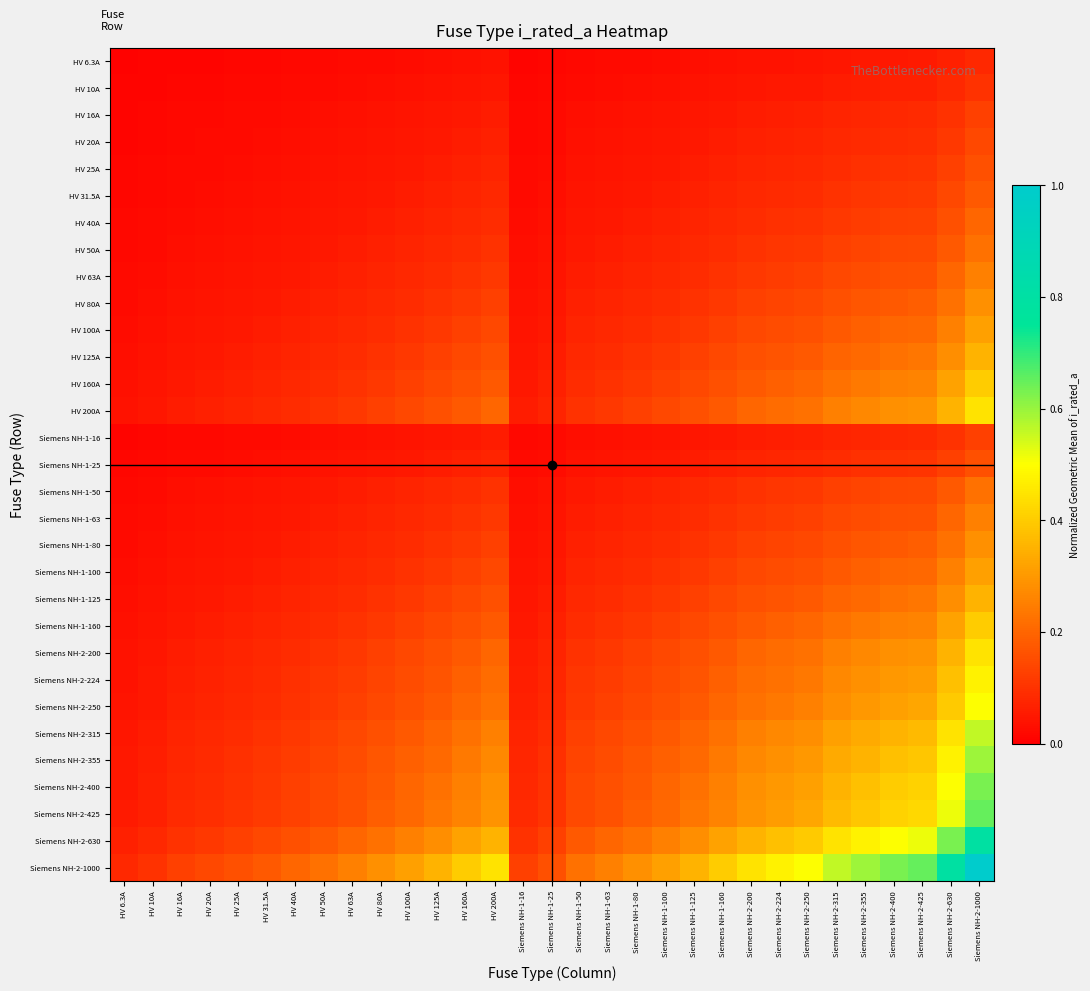

Reading left to right, transcribe all the data shown in this chart.

HV 6.3A: HV 6.3A=0.0	HV 10A=0.0	HV 16A=0.0	HV 20A=0.0	HV 25A=0.0	HV 31.5A=0.0	HV 40A=0.0	HV 50A=0.0	HV 63A=0.0	HV 80A=0.0	HV 100A=0.0	HV 125A=0.0	HV 160A=0.0	HV 200A=0.0	Siemens NH-1-16=0.0	Siemens NH-1-25=0.0	Siemens NH-1-50=0.0	Siemens NH-1-63=0.0	Siemens NH-1-80=0.0	Siemens NH-1-100=0.0	Siemens NH-1-125=0.0	Siemens NH-1-160=0.0	Siemens NH-2-200=0.0	Siemens NH-2-224=0.0	Siemens NH-2-250=0.0	Siemens NH-2-315=0.0	Siemens NH-2-355=0.0	Siemens NH-2-400=0.1	Siemens NH-2-425=0.1	Siemens NH-2-630=0.1	Siemens NH-2-1000=0.1
HV 10A: HV 6.3A=0.0	HV 10A=0.0	HV 16A=0.0	HV 20A=0.0	HV 25A=0.0	HV 31.5A=0.0	HV 40A=0.0	HV 50A=0.0	HV 63A=0.0	HV 80A=0.0	HV 100A=0.0	HV 125A=0.0	HV 160A=0.0	HV 200A=0.0	Siemens NH-1-16=0.0	Siemens NH-1-25=0.0	Siemens NH-1-50=0.0	Siemens NH-1-63=0.0	Siemens NH-1-80=0.0	Siemens NH-1-100=0.0	Siemens NH-1-125=0.0	Siemens NH-1-160=0.0	Siemens NH-2-200=0.0	Siemens NH-2-224=0.0	Siemens NH-2-250=0.1	Siemens NH-2-315=0.1	Siemens NH-2-355=0.1	Siemens NH-2-400=0.1	Siemens NH-2-425=0.1	Siemens NH-2-630=0.1	Siemens NH-2-1000=0.1
HV 16A: HV 6.3A=0.0	HV 10A=0.0	HV 16A=0.0	HV 20A=0.0	HV 25A=0.0	HV 31.5A=0.0	HV 40A=0.0	HV 50A=0.0	HV 63A=0.0	HV 80A=0.0	HV 100A=0.0	HV 125A=0.0	HV 160A=0.1	HV 200A=0.1	Siemens NH-1-16=0.0	Siemens NH-1-25=0.0	Siemens NH-1-50=0.0	Siemens NH-1-63=0.0	Siemens NH-1-80=0.0	Siemens NH-1-100=0.0	Siemens NH-1-125=0.0	Siemens NH-1-160=0.1	Siemens NH-2-200=0.1	Siemens NH-2-224=0.1	Siemens NH-2-250=0.1	Siemens NH-2-315=0.1	Siemens NH-2-355=0.1	Siemens NH-2-400=0.1	Siemens NH-2-425=0.1	Siemens NH-2-630=0.1	Siemens NH-2-1000=0.1
HV 20A: HV 6.3A=0.0	HV 10A=0.0	HV 16A=0.0	HV 20A=0.0	HV 25A=0.0	HV 31.5A=0.0	HV 40A=0.0	HV 50A=0.0	HV 63A=0.0	HV 80A=0.0	HV 100A=0.0	HV 125A=0.1	HV 160A=0.1	HV 200A=0.1	Siemens NH-1-16=0.0	Siemens NH-1-25=0.0	Siemens NH-1-50=0.0	Siemens NH-1-63=0.0	Siemens NH-1-80=0.0	Siemens NH-1-100=0.0	Siemens NH-1-125=0.1	Siemens NH-1-160=0.1	Siemens NH-2-200=0.1	Siemens NH-2-224=0.1	Siemens NH-2-250=0.1	Siemens NH-2-315=0.1	Siemens NH-2-355=0.1	Siemens NH-2-400=0.1	Siemens NH-2-425=0.1	Siemens NH-2-630=0.1	Siemens NH-2-1000=0.1
HV 25A: HV 6.3A=0.0	HV 10A=0.0	HV 16A=0.0	HV 20A=0.0	HV 25A=0.0	HV 31.5A=0.0	HV 40A=0.0	HV 50A=0.0	HV 63A=0.0	HV 80A=0.0	HV 100A=0.1	HV 125A=0.1	HV 160A=0.1	HV 200A=0.1	Siemens NH-1-16=0.0	Siemens NH-1-25=0.0	Siemens NH-1-50=0.0	Siemens NH-1-63=0.0	Siemens NH-1-80=0.0	Siemens NH-1-100=0.1	Siemens NH-1-125=0.1	Siemens NH-1-160=0.1	Siemens NH-2-200=0.1	Siemens NH-2-224=0.1	Siemens NH-2-250=0.1	Siemens NH-2-315=0.1	Siemens NH-2-355=0.1	Siemens NH-2-400=0.1	Siemens NH-2-425=0.1	Siemens NH-2-630=0.1	Siemens NH-2-1000=0.2
HV 31.5A: HV 6.3A=0.0	HV 10A=0.0	HV 16A=0.0	HV 20A=0.0	HV 25A=0.0	HV 31.5A=0.0	HV 40A=0.0	HV 50A=0.0	HV 63A=0.0	HV 80A=0.1	HV 100A=0.1	HV 125A=0.1	HV 160A=0.1	HV 200A=0.1	Siemens NH-1-16=0.0	Siemens NH-1-25=0.0	Siemens NH-1-50=0.0	Siemens NH-1-63=0.0	Siemens NH-1-80=0.1	Siemens NH-1-100=0.1	Siemens NH-1-125=0.1	Siemens NH-1-160=0.1	Siemens NH-2-200=0.1	Siemens NH-2-224=0.1	Siemens NH-2-250=0.1	Siemens NH-2-315=0.1	Siemens NH-2-355=0.1	Siemens NH-2-400=0.1	Siemens NH-2-425=0.1	Siemens NH-2-630=0.1	Siemens NH-2-1000=0.2
HV 40A: HV 6.3A=0.0	HV 10A=0.0	HV 16A=0.0	HV 20A=0.0	HV 25A=0.0	HV 31.5A=0.0	HV 40A=0.0	HV 50A=0.0	HV 63A=0.1	HV 80A=0.1	HV 100A=0.1	HV 125A=0.1	HV 160A=0.1	HV 200A=0.1	Siemens NH-1-16=0.0	Siemens NH-1-25=0.0	Siemens NH-1-50=0.0	Siemens NH-1-63=0.1	Siemens NH-1-80=0.1	Siemens NH-1-100=0.1	Siemens NH-1-125=0.1	Siemens NH-1-160=0.1	Siemens NH-2-200=0.1	Siemens NH-2-224=0.1	Siemens NH-2-250=0.1	Siemens NH-2-315=0.1	Siemens NH-2-355=0.1	Siemens NH-2-400=0.1	Siemens NH-2-425=0.1	Siemens NH-2-630=0.2	Siemens NH-2-1000=0.2
HV 50A: HV 6.3A=0.0	HV 10A=0.0	HV 16A=0.0	HV 20A=0.0	HV 25A=0.0	HV 31.5A=0.0	HV 40A=0.0	HV 50A=0.1	HV 63A=0.1	HV 80A=0.1	HV 100A=0.1	HV 125A=0.1	HV 160A=0.1	HV 200A=0.1	Siemens NH-1-16=0.0	Siemens NH-1-25=0.0	Siemens NH-1-50=0.1	Siemens NH-1-63=0.1	Siemens NH-1-80=0.1	Siemens NH-1-100=0.1	Siemens NH-1-125=0.1	Siemens NH-1-160=0.1	Siemens NH-2-200=0.1	Siemens NH-2-224=0.1	Siemens NH-2-250=0.1	Siemens NH-2-315=0.1	Siemens NH-2-355=0.1	Siemens NH-2-400=0.1	Siemens NH-2-425=0.1	Siemens NH-2-630=0.2	Siemens NH-2-1000=0.2
HV 63A: HV 6.3A=0.0	HV 10A=0.0	HV 16A=0.0	HV 20A=0.0	HV 25A=0.0	HV 31.5A=0.0	HV 40A=0.1	HV 50A=0.1	HV 63A=0.1	HV 80A=0.1	HV 100A=0.1	HV 125A=0.1	HV 160A=0.1	HV 200A=0.1	Siemens NH-1-16=0.0	Siemens NH-1-25=0.0	Siemens NH-1-50=0.1	Siemens NH-1-63=0.1	Siemens NH-1-80=0.1	Siemens NH-1-100=0.1	Siemens NH-1-125=0.1	Siemens NH-1-160=0.1	Siemens NH-2-200=0.1	Siemens NH-2-224=0.1	Siemens NH-2-250=0.1	Siemens NH-2-315=0.1	Siemens NH-2-355=0.1	Siemens NH-2-400=0.2	Siemens NH-2-425=0.2	Siemens NH-2-630=0.2	Siemens NH-2-1000=0.3
HV 80A: HV 6.3A=0.0	HV 10A=0.0	HV 16A=0.0	HV 20A=0.0	HV 25A=0.0	HV 31.5A=0.1	HV 40A=0.1	HV 50A=0.1	HV 63A=0.1	HV 80A=0.1	HV 100A=0.1	HV 125A=0.1	HV 160A=0.1	HV 200A=0.1	Siemens NH-1-16=0.0	Siemens NH-1-25=0.0	Siemens NH-1-50=0.1	Siemens NH-1-63=0.1	Siemens NH-1-80=0.1	Siemens NH-1-100=0.1	Siemens NH-1-125=0.1	Siemens NH-1-160=0.1	Siemens NH-2-200=0.1	Siemens NH-2-224=0.1	Siemens NH-2-250=0.1	Siemens NH-2-315=0.2	Siemens NH-2-355=0.2	Siemens NH-2-400=0.2	Siemens NH-2-425=0.2	Siemens NH-2-630=0.2	Siemens NH-2-1000=0.3
HV 100A: HV 6.3A=0.0	HV 10A=0.0	HV 16A=0.0	HV 20A=0.0	HV 25A=0.1	HV 31.5A=0.1	HV 40A=0.1	HV 50A=0.1	HV 63A=0.1	HV 80A=0.1	HV 100A=0.1	HV 125A=0.1	HV 160A=0.1	HV 200A=0.1	Siemens NH-1-16=0.0	Siemens NH-1-25=0.1	Siemens NH-1-50=0.1	Siemens NH-1-63=0.1	Siemens NH-1-80=0.1	Siemens NH-1-100=0.1	Siemens NH-1-125=0.1	Siemens NH-1-160=0.1	Siemens NH-2-200=0.1	Siemens NH-2-224=0.1	Siemens NH-2-250=0.2	Siemens NH-2-315=0.2	Siemens NH-2-355=0.2	Siemens NH-2-400=0.2	Siemens NH-2-425=0.2	Siemens NH-2-630=0.3	Siemens NH-2-1000=0.3
HV 125A: HV 6.3A=0.0	HV 10A=0.0	HV 16A=0.0	HV 20A=0.1	HV 25A=0.1	HV 31.5A=0.1	HV 40A=0.1	HV 50A=0.1	HV 63A=0.1	HV 80A=0.1	HV 100A=0.1	HV 125A=0.1	HV 160A=0.1	HV 200A=0.2	Siemens NH-1-16=0.0	Siemens NH-1-25=0.1	Siemens NH-1-50=0.1	Siemens NH-1-63=0.1	Siemens NH-1-80=0.1	Siemens NH-1-100=0.1	Siemens NH-1-125=0.1	Siemens NH-1-160=0.1	Siemens NH-2-200=0.2	Siemens NH-2-224=0.2	Siemens NH-2-250=0.2	Siemens NH-2-315=0.2	Siemens NH-2-355=0.2	Siemens NH-2-400=0.2	Siemens NH-2-425=0.2	Siemens NH-2-630=0.3	Siemens NH-2-1000=0.4
HV 160A: HV 6.3A=0.0	HV 10A=0.0	HV 16A=0.1	HV 20A=0.1	HV 25A=0.1	HV 31.5A=0.1	HV 40A=0.1	HV 50A=0.1	HV 63A=0.1	HV 80A=0.1	HV 100A=0.1	HV 125A=0.1	HV 160A=0.2	HV 200A=0.2	Siemens NH-1-16=0.1	Siemens NH-1-25=0.1	Siemens NH-1-50=0.1	Siemens NH-1-63=0.1	Siemens NH-1-80=0.1	Siemens NH-1-100=0.1	Siemens NH-1-125=0.1	Siemens NH-1-160=0.2	Siemens NH-2-200=0.2	Siemens NH-2-224=0.2	Siemens NH-2-250=0.2	Siemens NH-2-315=0.2	Siemens NH-2-355=0.2	Siemens NH-2-400=0.3	Siemens NH-2-425=0.3	Siemens NH-2-630=0.3	Siemens NH-2-1000=0.4
HV 200A: HV 6.3A=0.0	HV 10A=0.0	HV 16A=0.1	HV 20A=0.1	HV 25A=0.1	HV 31.5A=0.1	HV 40A=0.1	HV 50A=0.1	HV 63A=0.1	HV 80A=0.1	HV 100A=0.1	HV 125A=0.2	HV 160A=0.2	HV 200A=0.2	Siemens NH-1-16=0.1	Siemens NH-1-25=0.1	Siemens NH-1-50=0.1	Siemens NH-1-63=0.1	Siemens NH-1-80=0.1	Siemens NH-1-100=0.1	Siemens NH-1-125=0.2	Siemens NH-1-160=0.2	Siemens NH-2-200=0.2	Siemens NH-2-224=0.2	Siemens NH-2-250=0.2	Siemens NH-2-315=0.3	Siemens NH-2-355=0.3	Siemens NH-2-400=0.3	Siemens NH-2-425=0.3	Siemens NH-2-630=0.4	Siemens NH-2-1000=0.4
Siemens NH-1-16: HV 6.3A=0.0	HV 10A=0.0	HV 16A=0.0	HV 20A=0.0	HV 25A=0.0	HV 31.5A=0.0	HV 40A=0.0	HV 50A=0.0	HV 63A=0.0	HV 80A=0.0	HV 100A=0.0	HV 125A=0.0	HV 160A=0.1	HV 200A=0.1	Siemens NH-1-16=0.0	Siemens NH-1-25=0.0	Siemens NH-1-50=0.0	Siemens NH-1-63=0.0	Siemens NH-1-80=0.0	Siemens NH-1-100=0.0	Siemens NH-1-125=0.0	Siemens NH-1-160=0.1	Siemens NH-2-200=0.1	Siemens NH-2-224=0.1	Siemens NH-2-250=0.1	Siemens NH-2-315=0.1	Siemens NH-2-355=0.1	Siemens NH-2-400=0.1	Siemens NH-2-425=0.1	Siemens NH-2-630=0.1	Siemens NH-2-1000=0.1
Siemens NH-1-25: HV 6.3A=0.0	HV 10A=0.0	HV 16A=0.0	HV 20A=0.0	HV 25A=0.0	HV 31.5A=0.0	HV 40A=0.0	HV 50A=0.0	HV 63A=0.0	HV 80A=0.0	HV 100A=0.1	HV 125A=0.1	HV 160A=0.1	HV 200A=0.1	Siemens NH-1-16=0.0	Siemens NH-1-25=0.0	Siemens NH-1-50=0.0	Siemens NH-1-63=0.0	Siemens NH-1-80=0.0	Siemens NH-1-100=0.1	Siemens NH-1-125=0.1	Siemens NH-1-160=0.1	Siemens NH-2-200=0.1	Siemens NH-2-224=0.1	Siemens NH-2-250=0.1	Siemens NH-2-315=0.1	Siemens NH-2-355=0.1	Siemens NH-2-400=0.1	Siemens NH-2-425=0.1	Siemens NH-2-630=0.1	Siemens NH-2-1000=0.2
Siemens NH-1-50: HV 6.3A=0.0	HV 10A=0.0	HV 16A=0.0	HV 20A=0.0	HV 25A=0.0	HV 31.5A=0.0	HV 40A=0.0	HV 50A=0.1	HV 63A=0.1	HV 80A=0.1	HV 100A=0.1	HV 125A=0.1	HV 160A=0.1	HV 200A=0.1	Siemens NH-1-16=0.0	Siemens NH-1-25=0.0	Siemens NH-1-50=0.1	Siemens NH-1-63=0.1	Siemens NH-1-80=0.1	Siemens NH-1-100=0.1	Siemens NH-1-125=0.1	Siemens NH-1-160=0.1	Siemens NH-2-200=0.1	Siemens NH-2-224=0.1	Siemens NH-2-250=0.1	Siemens NH-2-315=0.1	Siemens NH-2-355=0.1	Siemens NH-2-400=0.1	Siemens NH-2-425=0.1	Siemens NH-2-630=0.2	Siemens NH-2-1000=0.2
Siemens NH-1-63: HV 6.3A=0.0	HV 10A=0.0	HV 16A=0.0	HV 20A=0.0	HV 25A=0.0	HV 31.5A=0.0	HV 40A=0.1	HV 50A=0.1	HV 63A=0.1	HV 80A=0.1	HV 100A=0.1	HV 125A=0.1	HV 160A=0.1	HV 200A=0.1	Siemens NH-1-16=0.0	Siemens NH-1-25=0.0	Siemens NH-1-50=0.1	Siemens NH-1-63=0.1	Siemens NH-1-80=0.1	Siemens NH-1-100=0.1	Siemens NH-1-125=0.1	Siemens NH-1-160=0.1	Siemens NH-2-200=0.1	Siemens NH-2-224=0.1	Siemens NH-2-250=0.1	Siemens NH-2-315=0.1	Siemens NH-2-355=0.1	Siemens NH-2-400=0.2	Siemens NH-2-425=0.2	Siemens NH-2-630=0.2	Siemens NH-2-1000=0.3
Siemens NH-1-80: HV 6.3A=0.0	HV 10A=0.0	HV 16A=0.0	HV 20A=0.0	HV 25A=0.0	HV 31.5A=0.1	HV 40A=0.1	HV 50A=0.1	HV 63A=0.1	HV 80A=0.1	HV 100A=0.1	HV 125A=0.1	HV 160A=0.1	HV 200A=0.1	Siemens NH-1-16=0.0	Siemens NH-1-25=0.0	Siemens NH-1-50=0.1	Siemens NH-1-63=0.1	Siemens NH-1-80=0.1	Siemens NH-1-100=0.1	Siemens NH-1-125=0.1	Siemens NH-1-160=0.1	Siemens NH-2-200=0.1	Siemens NH-2-224=0.1	Siemens NH-2-250=0.1	Siemens NH-2-315=0.2	Siemens NH-2-355=0.2	Siemens NH-2-400=0.2	Siemens NH-2-425=0.2	Siemens NH-2-630=0.2	Siemens NH-2-1000=0.3
Siemens NH-1-100: HV 6.3A=0.0	HV 10A=0.0	HV 16A=0.0	HV 20A=0.0	HV 25A=0.1	HV 31.5A=0.1	HV 40A=0.1	HV 50A=0.1	HV 63A=0.1	HV 80A=0.1	HV 100A=0.1	HV 125A=0.1	HV 160A=0.1	HV 200A=0.1	Siemens NH-1-16=0.0	Siemens NH-1-25=0.1	Siemens NH-1-50=0.1	Siemens NH-1-63=0.1	Siemens NH-1-80=0.1	Siemens NH-1-100=0.1	Siemens NH-1-125=0.1	Siemens NH-1-160=0.1	Siemens NH-2-200=0.1	Siemens NH-2-224=0.1	Siemens NH-2-250=0.2	Siemens NH-2-315=0.2	Siemens NH-2-355=0.2	Siemens NH-2-400=0.2	Siemens NH-2-425=0.2	Siemens NH-2-630=0.3	Siemens NH-2-1000=0.3
Siemens NH-1-125: HV 6.3A=0.0	HV 10A=0.0	HV 16A=0.0	HV 20A=0.1	HV 25A=0.1	HV 31.5A=0.1	HV 40A=0.1	HV 50A=0.1	HV 63A=0.1	HV 80A=0.1	HV 100A=0.1	HV 125A=0.1	HV 160A=0.1	HV 200A=0.2	Siemens NH-1-16=0.0	Siemens NH-1-25=0.1	Siemens NH-1-50=0.1	Siemens NH-1-63=0.1	Siemens NH-1-80=0.1	Siemens NH-1-100=0.1	Siemens NH-1-125=0.1	Siemens NH-1-160=0.1	Siemens NH-2-200=0.2	Siemens NH-2-224=0.2	Siemens NH-2-250=0.2	Siemens NH-2-315=0.2	Siemens NH-2-355=0.2	Siemens NH-2-400=0.2	Siemens NH-2-425=0.2	Siemens NH-2-630=0.3	Siemens NH-2-1000=0.4
Siemens NH-1-160: HV 6.3A=0.0	HV 10A=0.0	HV 16A=0.1	HV 20A=0.1	HV 25A=0.1	HV 31.5A=0.1	HV 40A=0.1	HV 50A=0.1	HV 63A=0.1	HV 80A=0.1	HV 100A=0.1	HV 125A=0.1	HV 160A=0.2	HV 200A=0.2	Siemens NH-1-16=0.1	Siemens NH-1-25=0.1	Siemens NH-1-50=0.1	Siemens NH-1-63=0.1	Siemens NH-1-80=0.1	Siemens NH-1-100=0.1	Siemens NH-1-125=0.1	Siemens NH-1-160=0.2	Siemens NH-2-200=0.2	Siemens NH-2-224=0.2	Siemens NH-2-250=0.2	Siemens NH-2-315=0.2	Siemens NH-2-355=0.2	Siemens NH-2-400=0.3	Siemens NH-2-425=0.3	Siemens NH-2-630=0.3	Siemens NH-2-1000=0.4
Siemens NH-2-200: HV 6.3A=0.0	HV 10A=0.0	HV 16A=0.1	HV 20A=0.1	HV 25A=0.1	HV 31.5A=0.1	HV 40A=0.1	HV 50A=0.1	HV 63A=0.1	HV 80A=0.1	HV 100A=0.1	HV 125A=0.2	HV 160A=0.2	HV 200A=0.2	Siemens NH-1-16=0.1	Siemens NH-1-25=0.1	Siemens NH-1-50=0.1	Siemens NH-1-63=0.1	Siemens NH-1-80=0.1	Siemens NH-1-100=0.1	Siemens NH-1-125=0.2	Siemens NH-1-160=0.2	Siemens NH-2-200=0.2	Siemens NH-2-224=0.2	Siemens NH-2-250=0.2	Siemens NH-2-315=0.3	Siemens NH-2-355=0.3	Siemens NH-2-400=0.3	Siemens NH-2-425=0.3	Siemens NH-2-630=0.4	Siemens NH-2-1000=0.4
Siemens NH-2-224: HV 6.3A=0.0	HV 10A=0.0	HV 16A=0.1	HV 20A=0.1	HV 25A=0.1	HV 31.5A=0.1	HV 40A=0.1	HV 50A=0.1	HV 63A=0.1	HV 80A=0.1	HV 100A=0.1	HV 125A=0.2	HV 160A=0.2	HV 200A=0.2	Siemens NH-1-16=0.1	Siemens NH-1-25=0.1	Siemens NH-1-50=0.1	Siemens NH-1-63=0.1	Siemens NH-1-80=0.1	Siemens NH-1-100=0.1	Siemens NH-1-125=0.2	Siemens NH-1-160=0.2	Siemens NH-2-200=0.2	Siemens NH-2-224=0.2	Siemens NH-2-250=0.2	Siemens NH-2-315=0.3	Siemens NH-2-355=0.3	Siemens NH-2-400=0.3	Siemens NH-2-425=0.3	Siemens NH-2-630=0.4	Siemens NH-2-1000=0.5
Siemens NH-2-250: HV 6.3A=0.0	HV 10A=0.1	HV 16A=0.1	HV 20A=0.1	HV 25A=0.1	HV 31.5A=0.1	HV 40A=0.1	HV 50A=0.1	HV 63A=0.1	HV 80A=0.1	HV 100A=0.2	HV 125A=0.2	HV 160A=0.2	HV 200A=0.2	Siemens NH-1-16=0.1	Siemens NH-1-25=0.1	Siemens NH-1-50=0.1	Siemens NH-1-63=0.1	Siemens NH-1-80=0.1	Siemens NH-1-100=0.2	Siemens NH-1-125=0.2	Siemens NH-1-160=0.2	Siemens NH-2-200=0.2	Siemens NH-2-224=0.2	Siemens NH-2-250=0.2	Siemens NH-2-315=0.3	Siemens NH-2-355=0.3	Siemens NH-2-400=0.3	Siemens NH-2-425=0.3	Siemens NH-2-630=0.4	Siemens NH-2-1000=0.5
Siemens NH-2-315: HV 6.3A=0.0	HV 10A=0.1	HV 16A=0.1	HV 20A=0.1	HV 25A=0.1	HV 31.5A=0.1	HV 40A=0.1	HV 50A=0.1	HV 63A=0.1	HV 80A=0.2	HV 100A=0.2	HV 125A=0.2	HV 160A=0.2	HV 200A=0.3	Siemens NH-1-16=0.1	Siemens NH-1-25=0.1	Siemens NH-1-50=0.1	Siemens NH-1-63=0.1	Siemens NH-1-80=0.2	Siemens NH-1-100=0.2	Siemens NH-1-125=0.2	Siemens NH-1-160=0.2	Siemens NH-2-200=0.3	Siemens NH-2-224=0.3	Siemens NH-2-250=0.3	Siemens NH-2-315=0.3	Siemens NH-2-355=0.3	Siemens NH-2-400=0.4	Siemens NH-2-425=0.4	Siemens NH-2-630=0.4	Siemens NH-2-1000=0.6
Siemens NH-2-355: HV 6.3A=0.0	HV 10A=0.1	HV 16A=0.1	HV 20A=0.1	HV 25A=0.1	HV 31.5A=0.1	HV 40A=0.1	HV 50A=0.1	HV 63A=0.1	HV 80A=0.2	HV 100A=0.2	HV 125A=0.2	HV 160A=0.2	HV 200A=0.3	Siemens NH-1-16=0.1	Siemens NH-1-25=0.1	Siemens NH-1-50=0.1	Siemens NH-1-63=0.1	Siemens NH-1-80=0.2	Siemens NH-1-100=0.2	Siemens NH-1-125=0.2	Siemens NH-1-160=0.2	Siemens NH-2-200=0.3	Siemens NH-2-224=0.3	Siemens NH-2-250=0.3	Siemens NH-2-315=0.3	Siemens NH-2-355=0.4	Siemens NH-2-400=0.4	Siemens NH-2-425=0.4	Siemens NH-2-630=0.5	Siemens NH-2-1000=0.6
Siemens NH-2-400: HV 6.3A=0.1	HV 10A=0.1	HV 16A=0.1	HV 20A=0.1	HV 25A=0.1	HV 31.5A=0.1	HV 40A=0.1	HV 50A=0.1	HV 63A=0.2	HV 80A=0.2	HV 100A=0.2	HV 125A=0.2	HV 160A=0.3	HV 200A=0.3	Siemens NH-1-16=0.1	Siemens NH-1-25=0.1	Siemens NH-1-50=0.1	Siemens NH-1-63=0.2	Siemens NH-1-80=0.2	Siemens NH-1-100=0.2	Siemens NH-1-125=0.2	Siemens NH-1-160=0.3	Siemens NH-2-200=0.3	Siemens NH-2-224=0.3	Siemens NH-2-250=0.3	Siemens NH-2-315=0.4	Siemens NH-2-355=0.4	Siemens NH-2-400=0.4	Siemens NH-2-425=0.4	Siemens NH-2-630=0.5	Siemens NH-2-1000=0.6
Siemens NH-2-425: HV 6.3A=0.1	HV 10A=0.1	HV 16A=0.1	HV 20A=0.1	HV 25A=0.1	HV 31.5A=0.1	HV 40A=0.1	HV 50A=0.1	HV 63A=0.2	HV 80A=0.2	HV 100A=0.2	HV 125A=0.2	HV 160A=0.3	HV 200A=0.3	Siemens NH-1-16=0.1	Siemens NH-1-25=0.1	Siemens NH-1-50=0.1	Siemens NH-1-63=0.2	Siemens NH-1-80=0.2	Siemens NH-1-100=0.2	Siemens NH-1-125=0.2	Siemens NH-1-160=0.3	Siemens NH-2-200=0.3	Siemens NH-2-224=0.3	Siemens NH-2-250=0.3	Siemens NH-2-315=0.4	Siemens NH-2-355=0.4	Siemens NH-2-400=0.4	Siemens NH-2-425=0.4	Siemens NH-2-630=0.5	Siemens NH-2-1000=0.7
Siemens NH-2-630: HV 6.3A=0.1	HV 10A=0.1	HV 16A=0.1	HV 20A=0.1	HV 25A=0.1	HV 31.5A=0.1	HV 40A=0.2	HV 50A=0.2	HV 63A=0.2	HV 80A=0.2	HV 100A=0.3	HV 125A=0.3	HV 160A=0.3	HV 200A=0.4	Siemens NH-1-16=0.1	Siemens NH-1-25=0.1	Siemens NH-1-50=0.2	Siemens NH-1-63=0.2	Siemens NH-1-80=0.2	Siemens NH-1-100=0.3	Siemens NH-1-125=0.3	Siemens NH-1-160=0.3	Siemens NH-2-200=0.4	Siemens NH-2-224=0.4	Siemens NH-2-250=0.4	Siemens NH-2-315=0.4	Siemens NH-2-355=0.5	Siemens NH-2-400=0.5	Siemens NH-2-425=0.5	Siemens NH-2-630=0.6	Siemens NH-2-1000=0.8
Siemens NH-2-1000: HV 6.3A=0.1	HV 10A=0.1	HV 16A=0.1	HV 20A=0.1	HV 25A=0.2	HV 31.5A=0.2	HV 40A=0.2	HV 50A=0.2	HV 63A=0.3	HV 80A=0.3	HV 100A=0.3	HV 125A=0.4	HV 160A=0.4	HV 200A=0.4	Siemens NH-1-16=0.1	Siemens NH-1-25=0.2	Siemens NH-1-50=0.2	Siemens NH-1-63=0.3	Siemens NH-1-80=0.3	Siemens NH-1-100=0.3	Siemens NH-1-125=0.4	Siemens NH-1-160=0.4	Siemens NH-2-200=0.4	Siemens NH-2-224=0.5	Siemens NH-2-250=0.5	Siemens NH-2-315=0.6	Siemens NH-2-355=0.6	Siemens NH-2-400=0.6	Siemens NH-2-425=0.7	Siemens NH-2-630=0.8	Siemens NH-2-1000=1.0